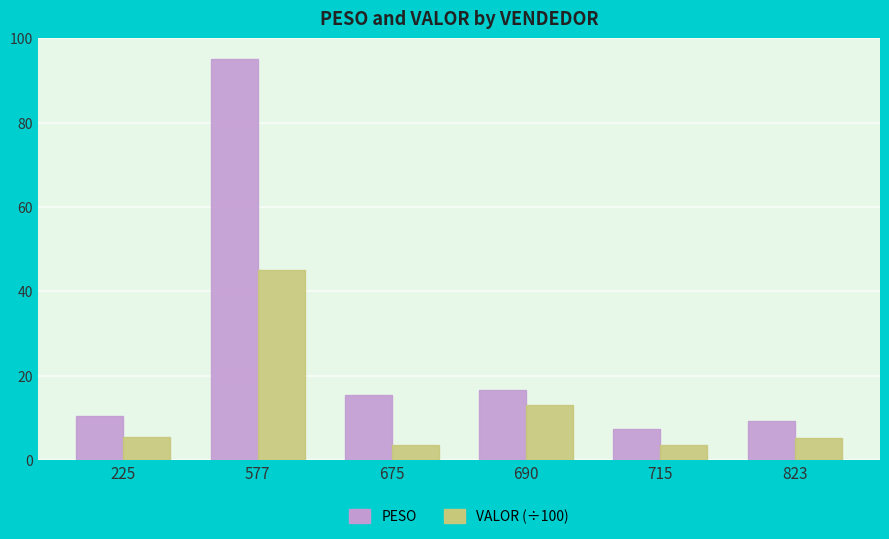

At how many categories does at least one series exceed 20?

1